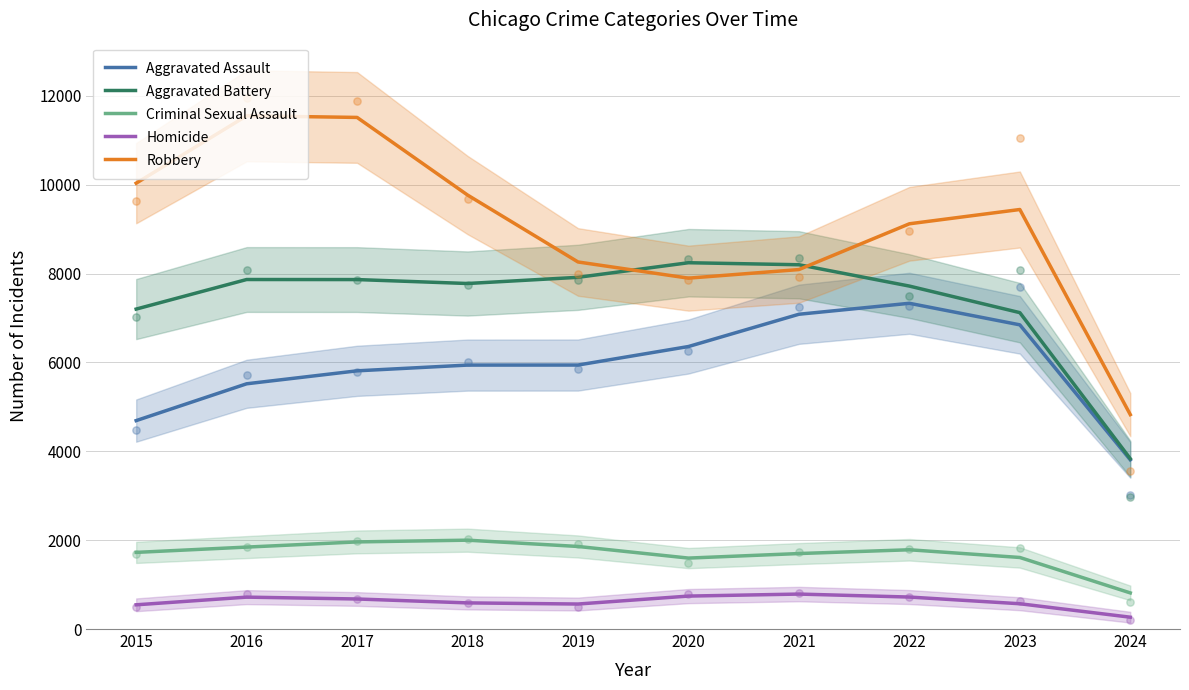

Which series has the largest Y range (max minus min)?

Robbery